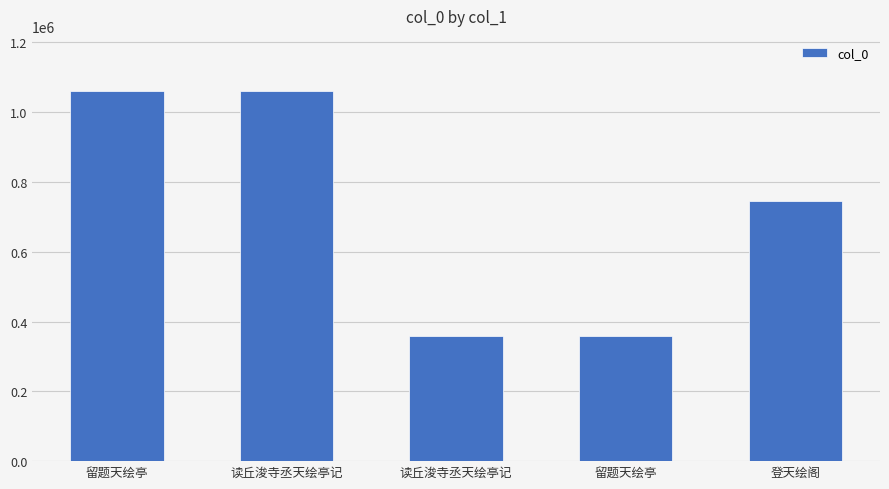

What is the difference between the maximum and second lowest values?

700905